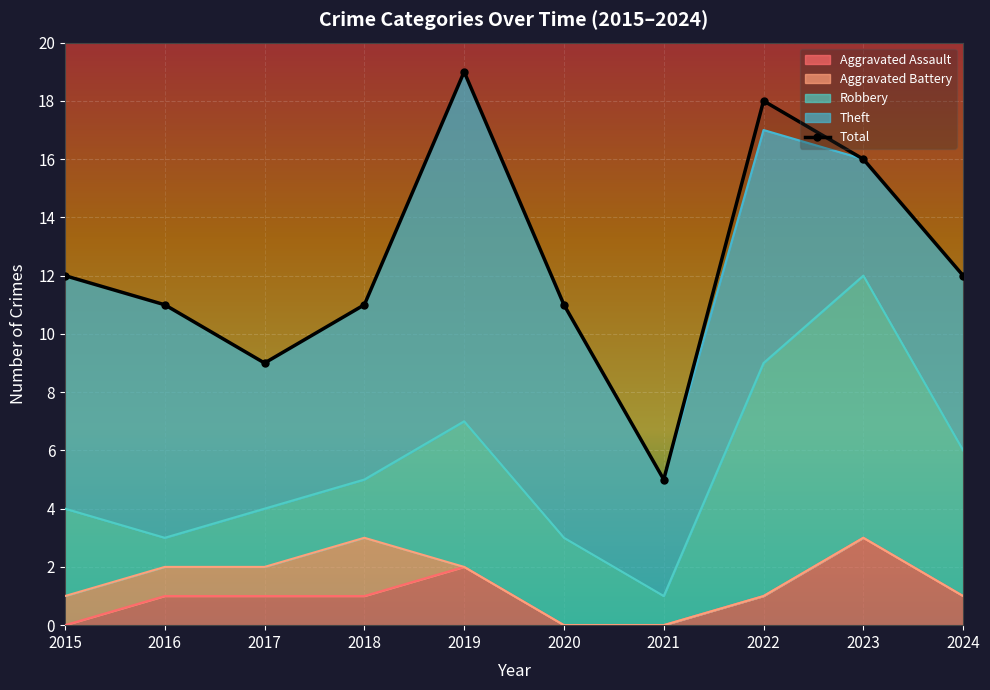

List the labels in order of value, smallest first.

2021, 2017, 2016, 2018, 2020, 2015, 2024, 2023, 2022, 2019